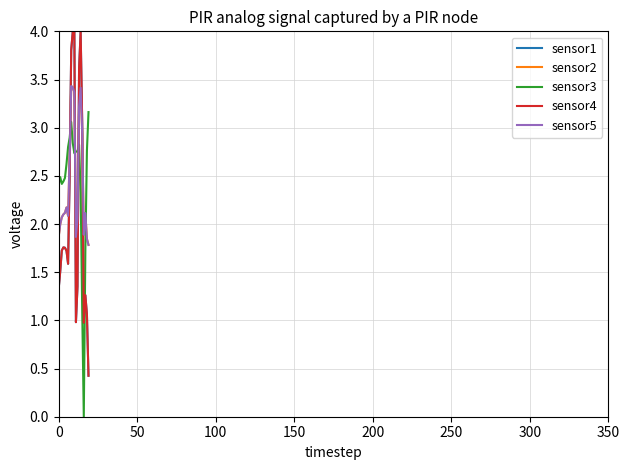

Does the chart display data point markers on the line(s)?

No